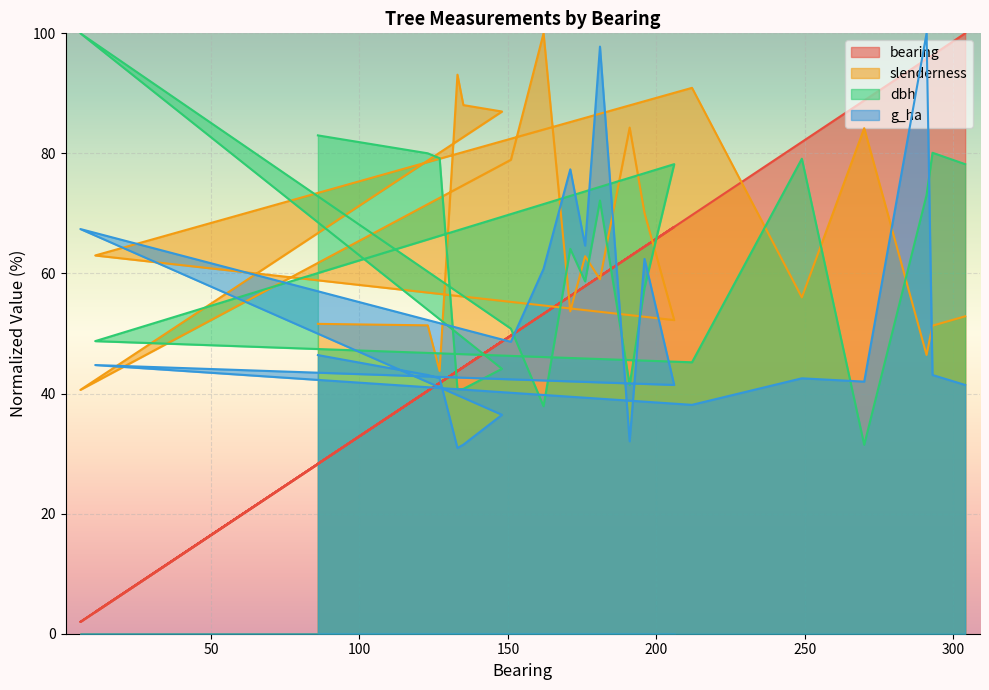

The dbh series shows 78.0 at 11. True or false?

False